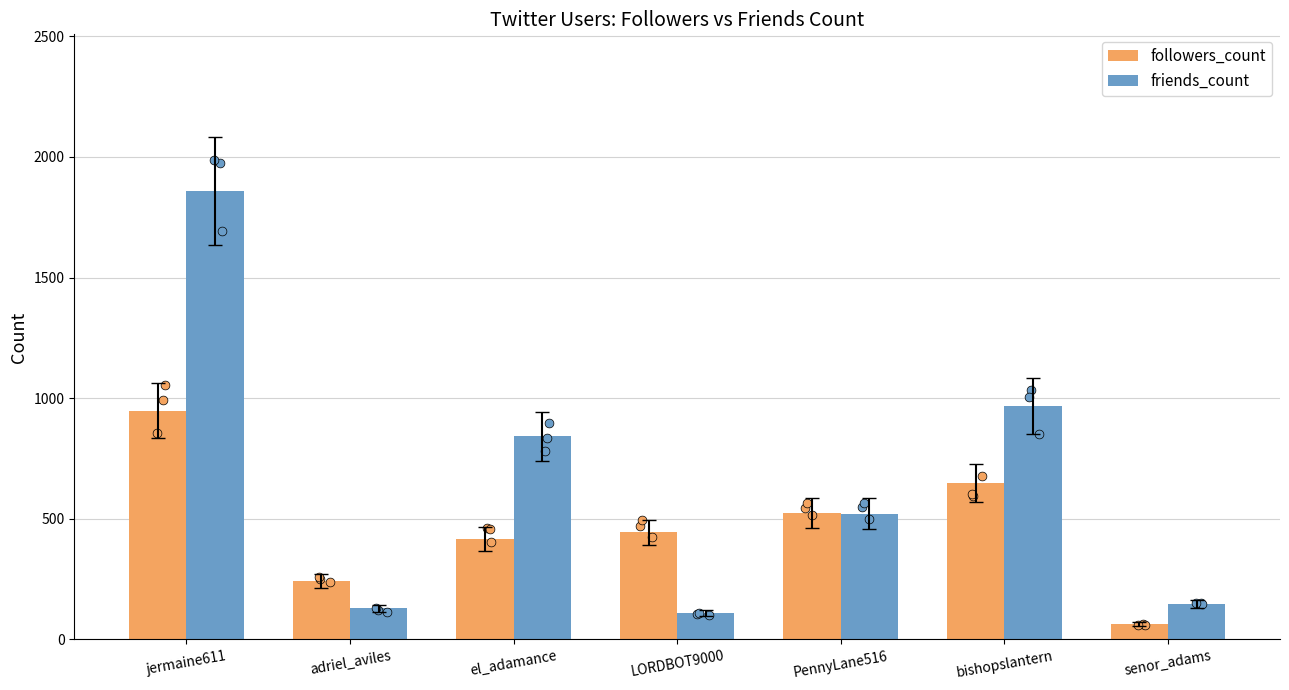

Which series contains the highest Y value?

friends_count